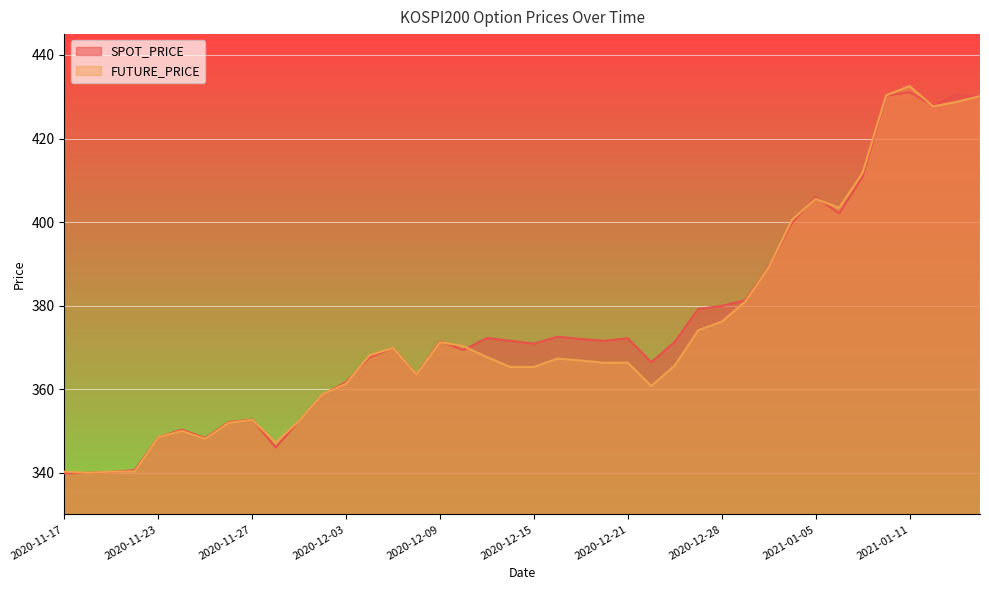

Where is SPOT_PRICE nearest to the value 385?

2020-12-29